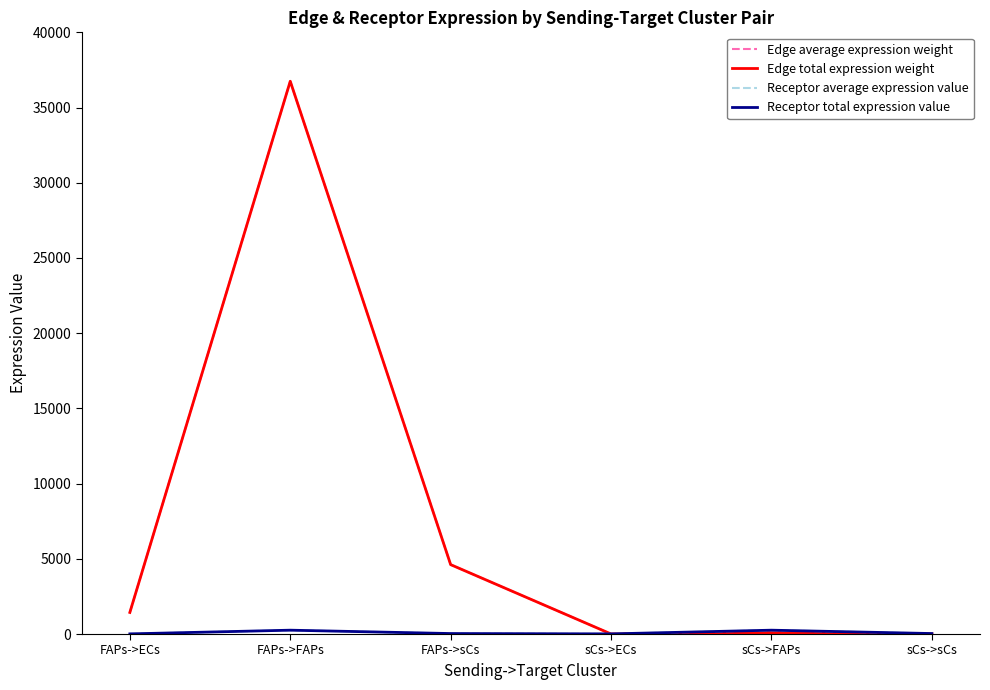

True or false: Receptor total expression value and Receptor average expression value cross at least once.

False